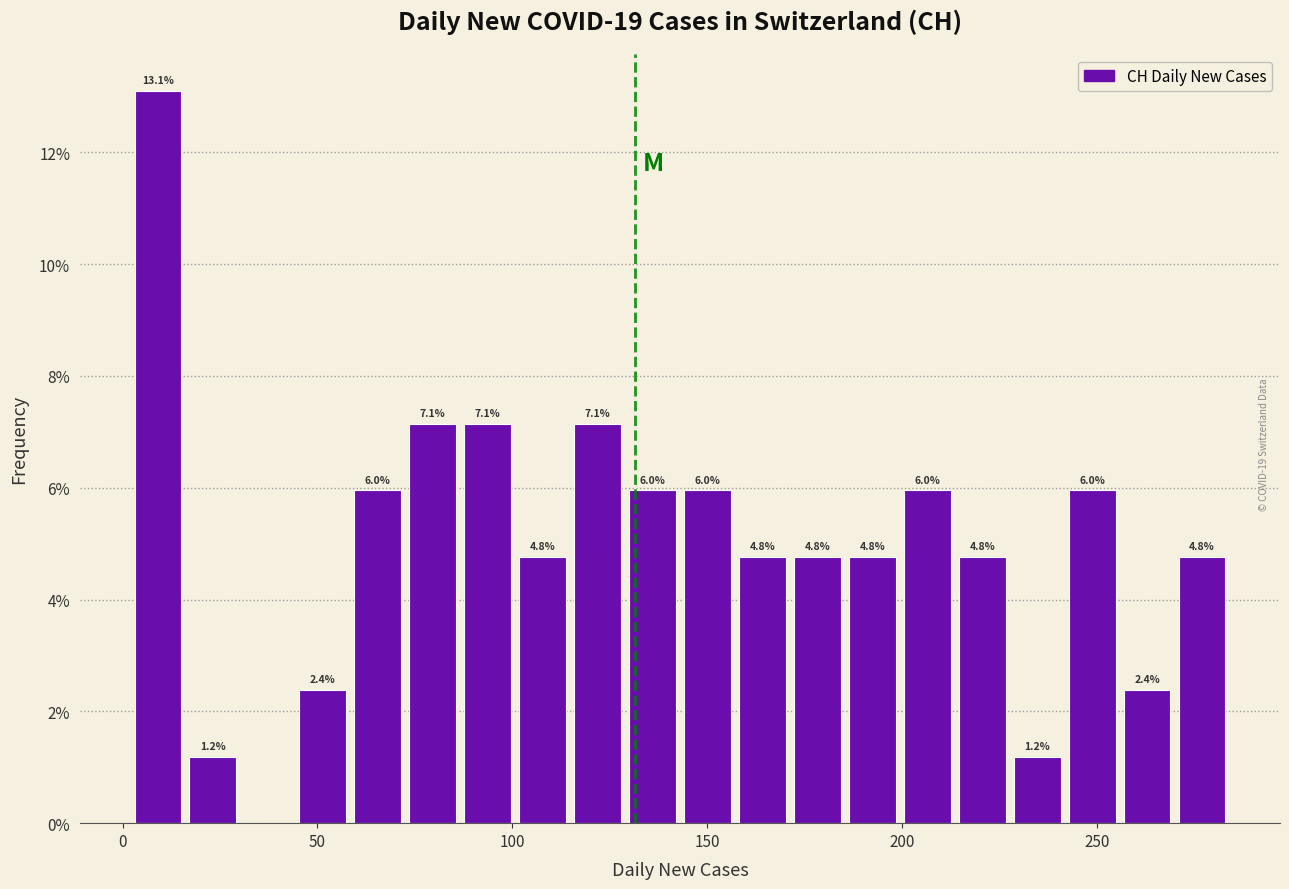

Around what value on the x-axis is the tallest bar? Give the approximate position of its centre, as read against the axis.

10